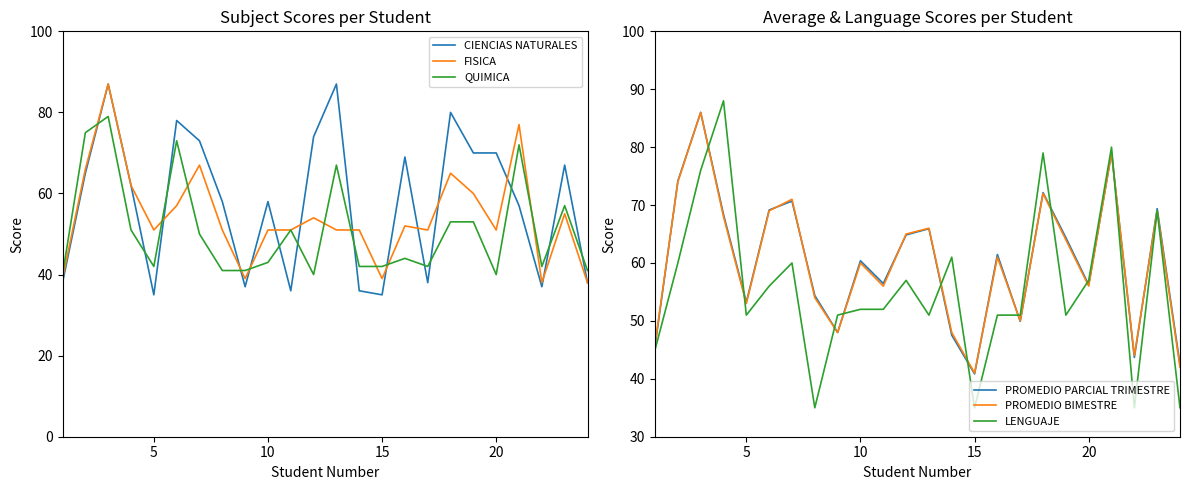

Is it true that CIENCIAS NATURALES equals 58 at 10?

True